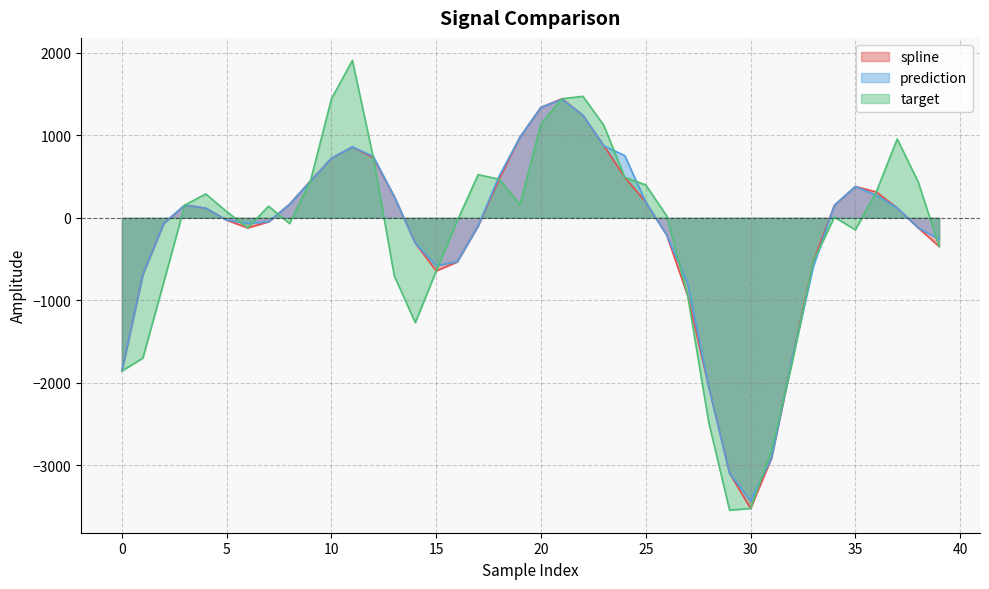

Rank the series by their average value, from highest to lowest.

prediction, spline, target